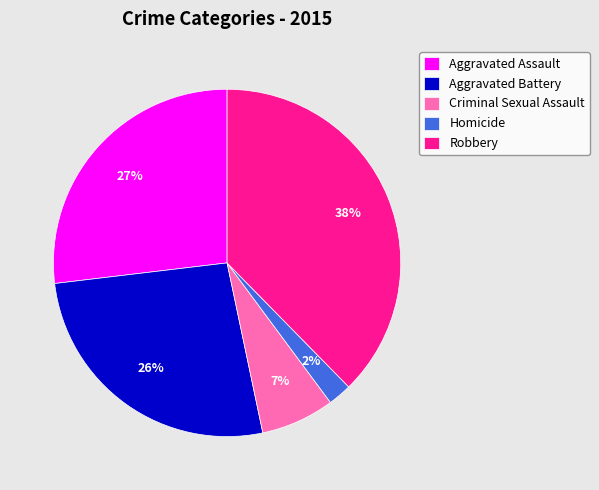

Which category has the smallest portion of the pie?

Homicide